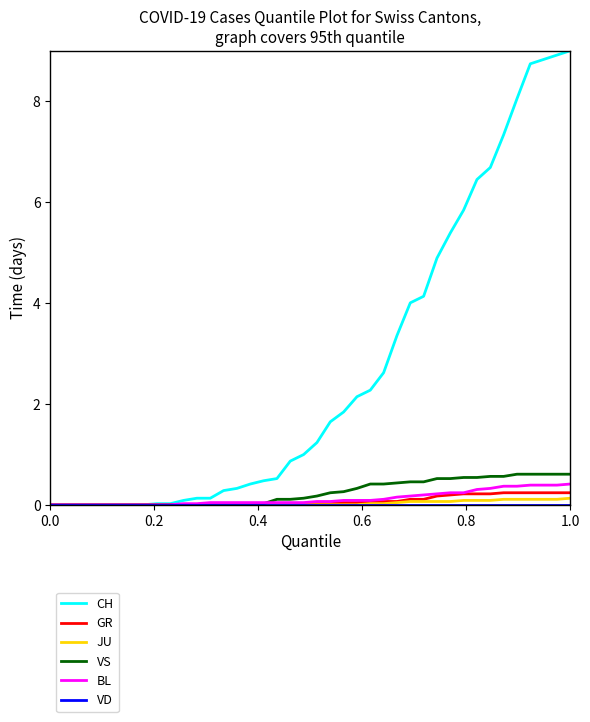

Which series has the largest total across all categories?

CH